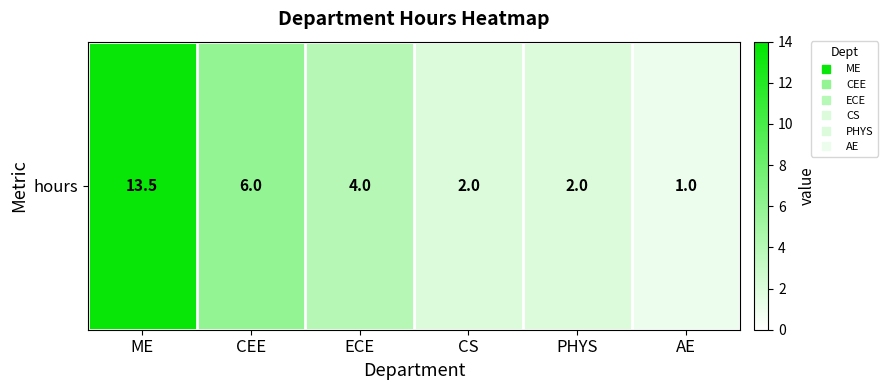

What is the approximate value at CEE?

6.0